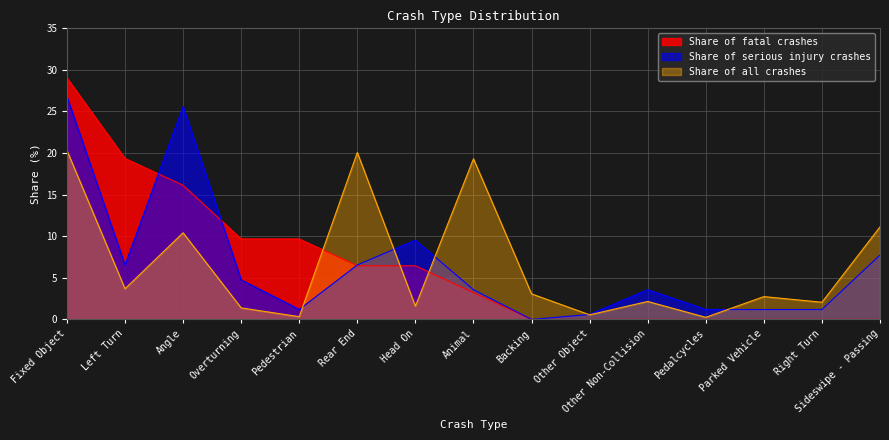

Where do Share of all crashes and Share of fatal crashes first cross each other?

Pedestrian and Rear End